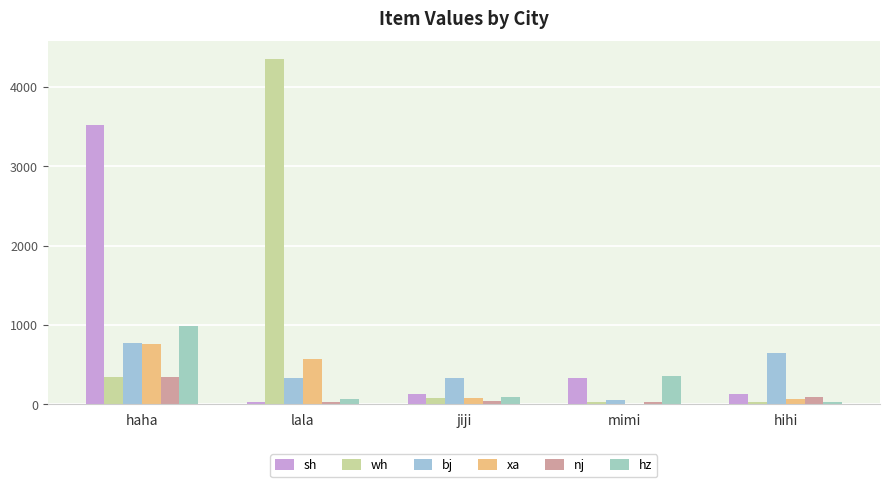

At which category is the sum across all series the highest?

haha